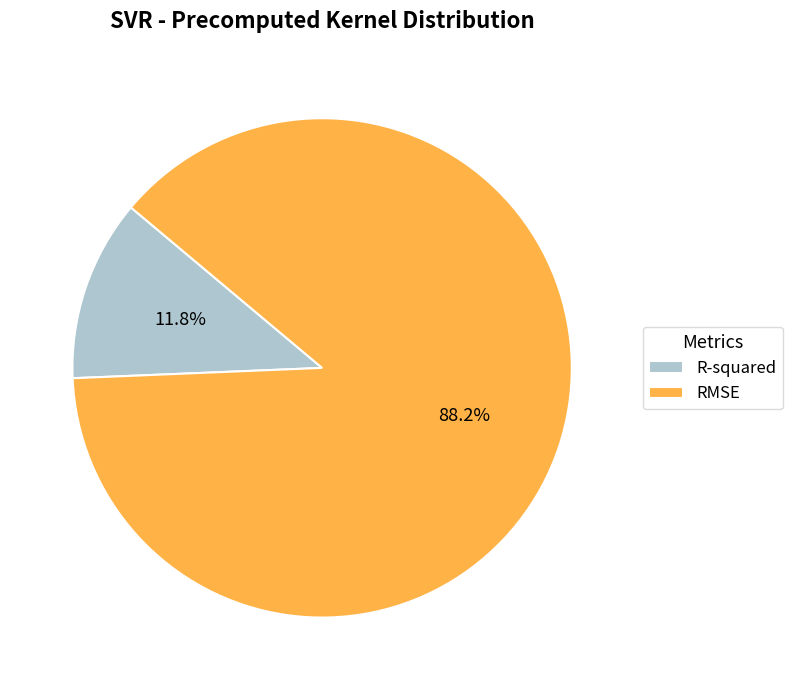

What is the smallest slice in the pie chart?

R-squared